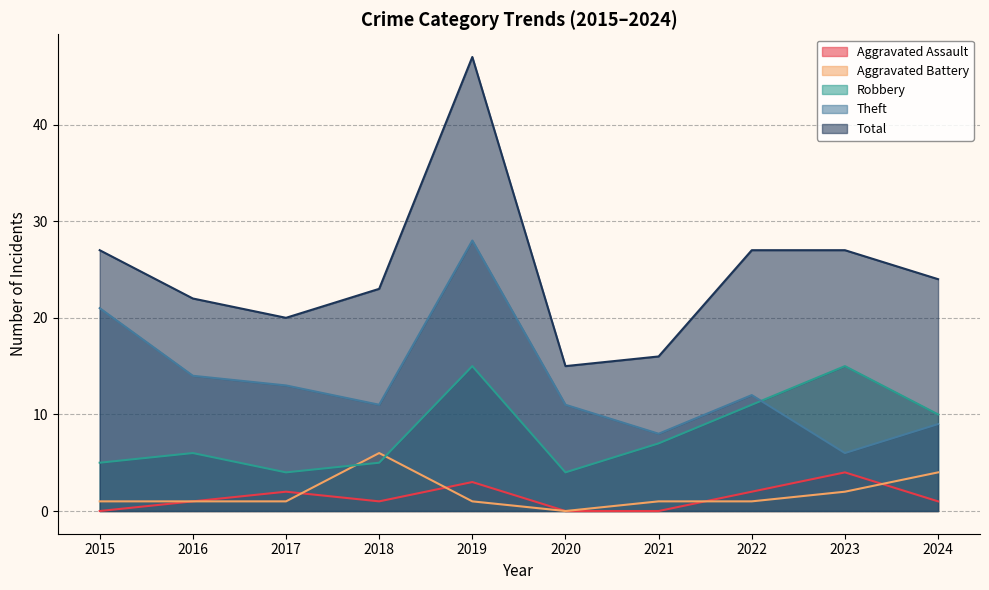

How many values in the Aggravated Assault series are below 1?

3